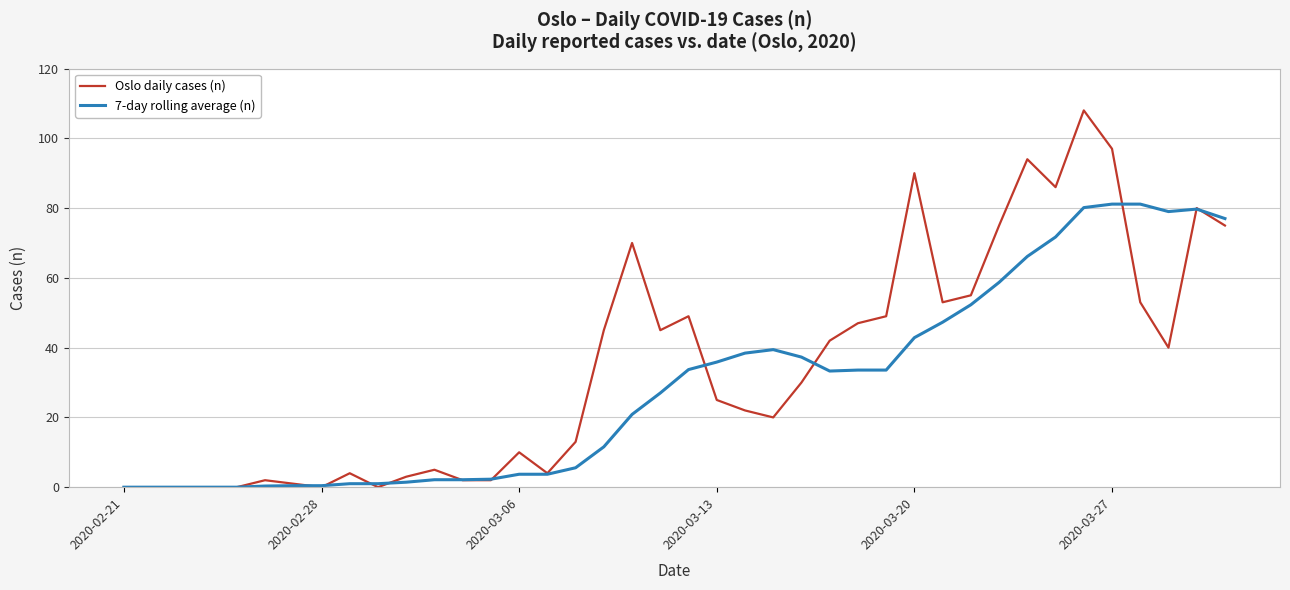

Which series has the largest total across all categories?

Oslo daily cases (n)